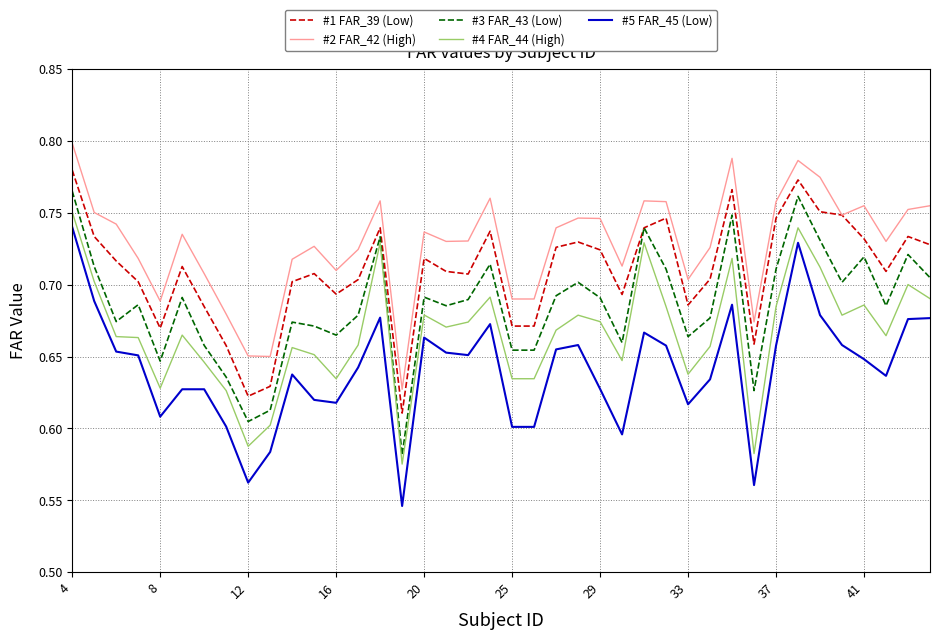

True or false: #5 FAR_45 (Low) and #3 FAR_43 (Low) intersect in this chart.

False